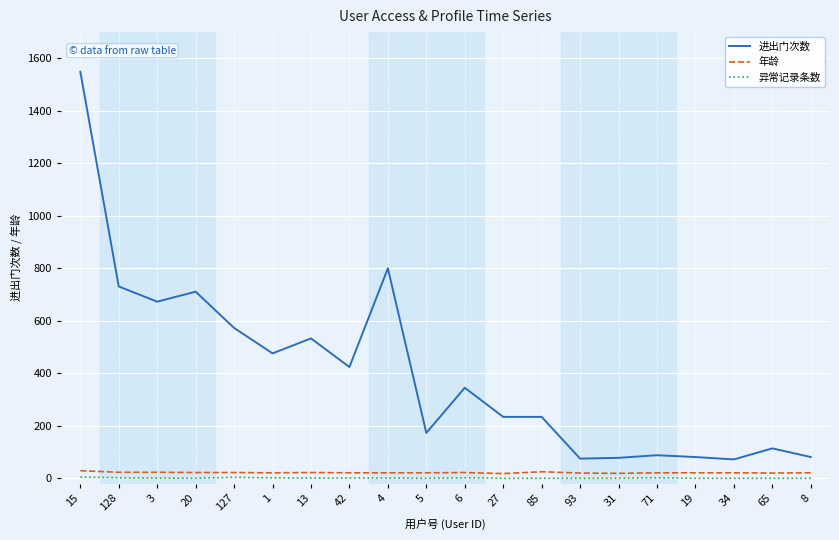

Between 4 and 31, which series saw the biggest shift?

进出门次数